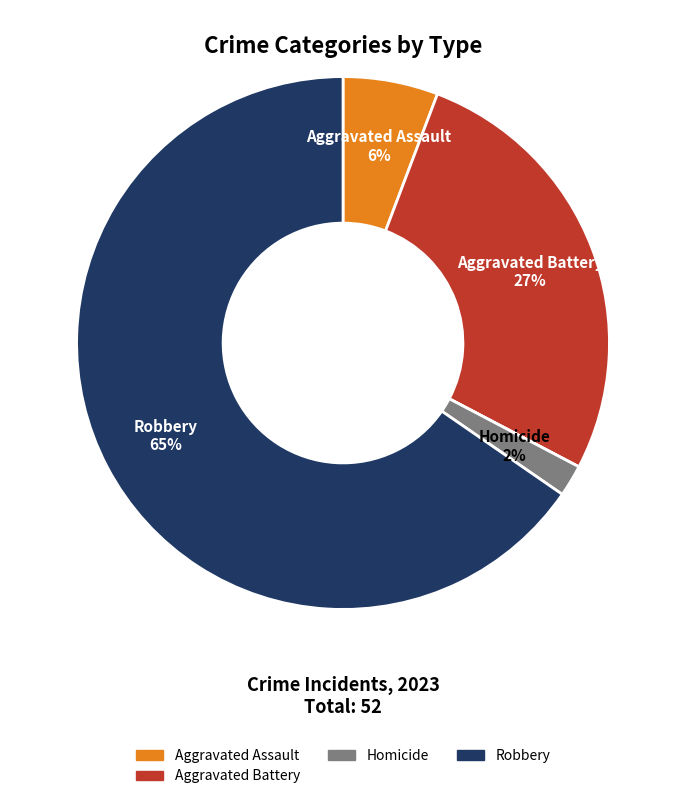

To the nearest percent, what is the average slice percentage?

20%